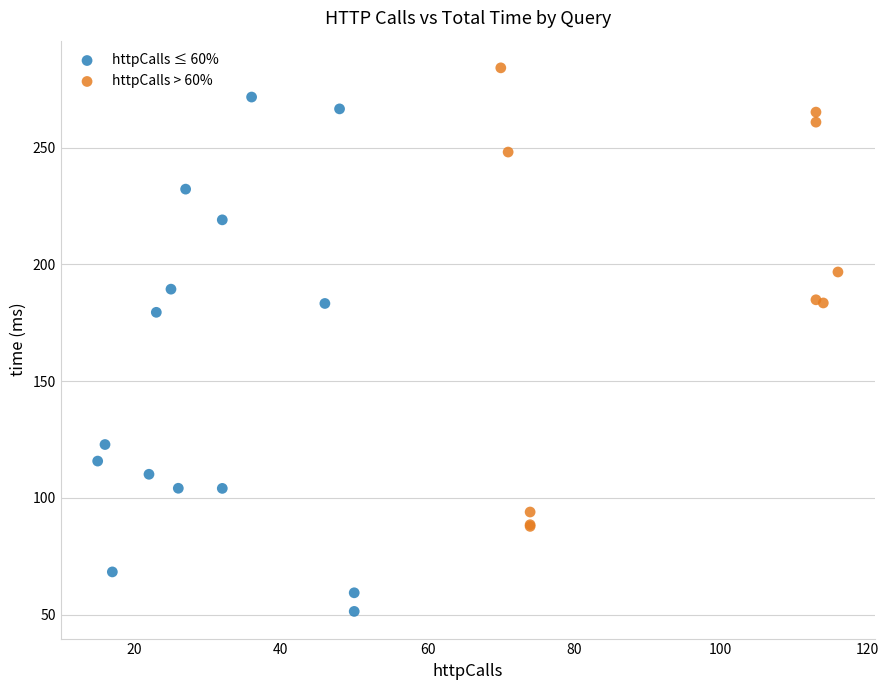

Which series reaches the maximum Y coordinate?

httpCalls > 60%